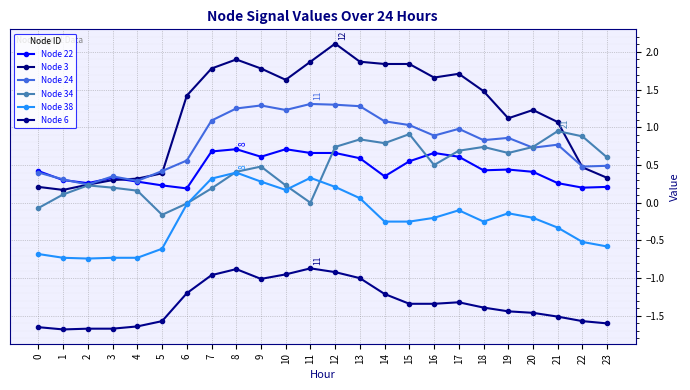

What is the lowest value of the Node 6 series?

-1.7